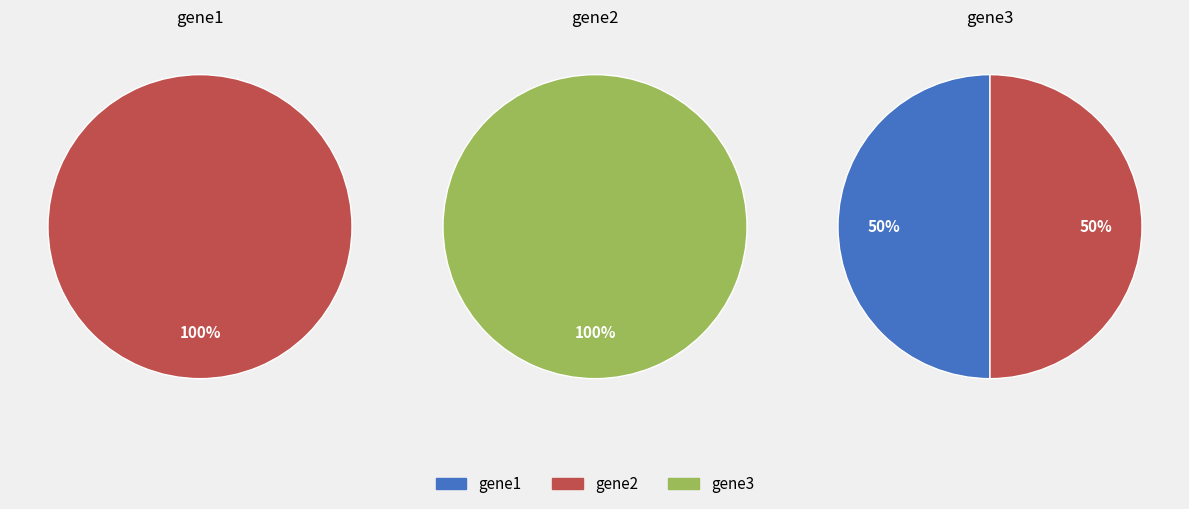

At gene2, list the series in order from smallest to largest.

gene1, gene2, gene3